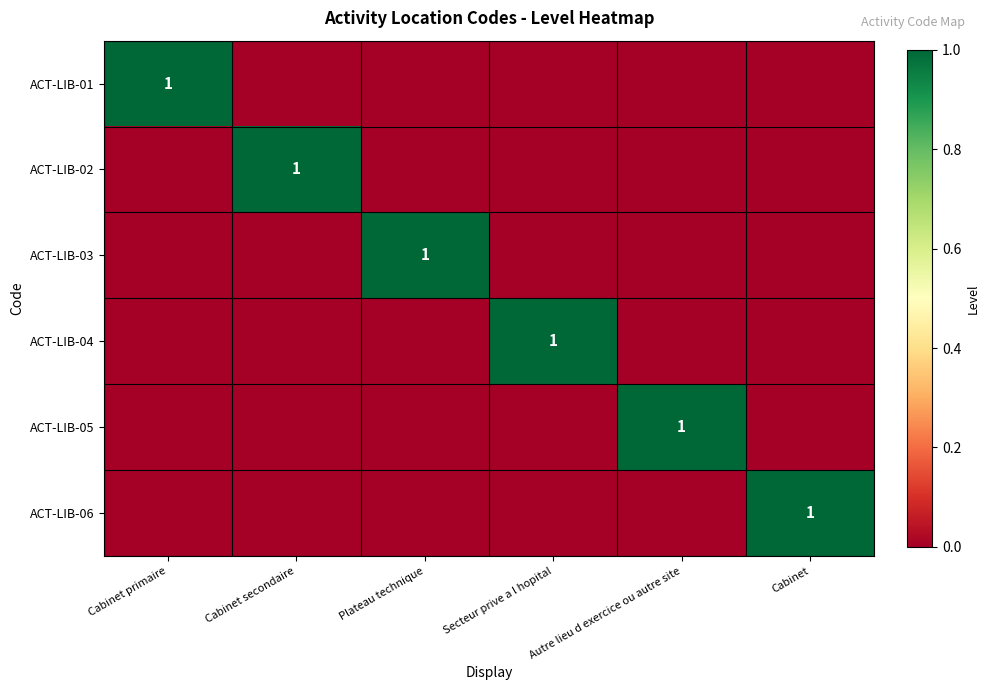

Is it true that ACT-LIB-03 equals 1 at Plateau technique?

True